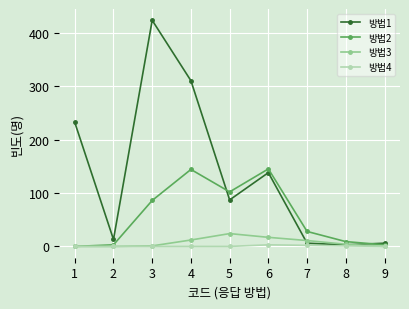

What is the greatest value displayed?

423